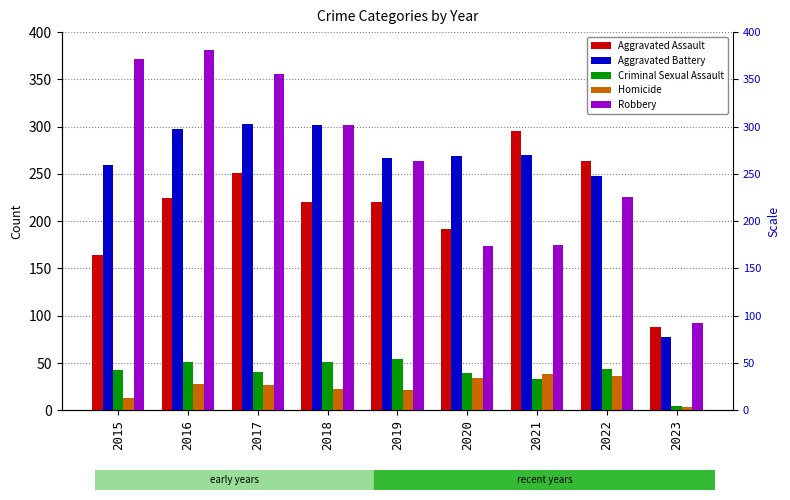

Where does the Criminal Sexual Assault series first go above 43?

2016